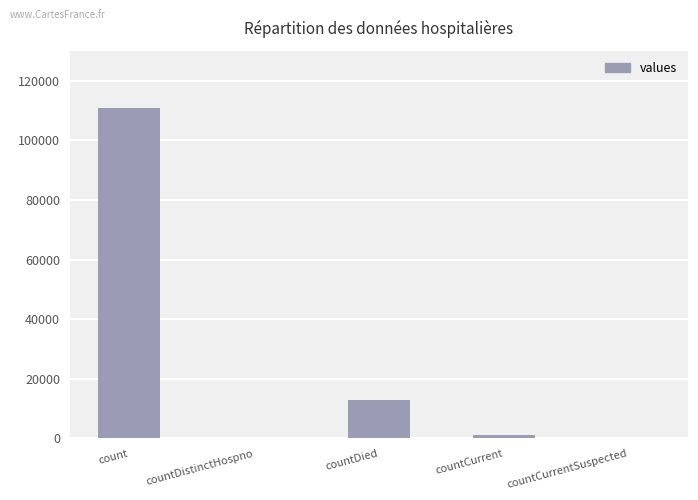

What is the sum of the values at countCurrentSuspected and countCurrent?

1017